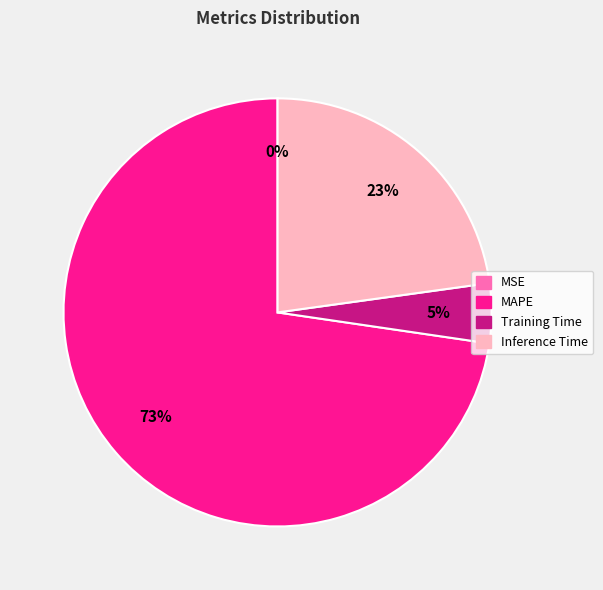

Which slice represents more than half of the pie?

MAPE